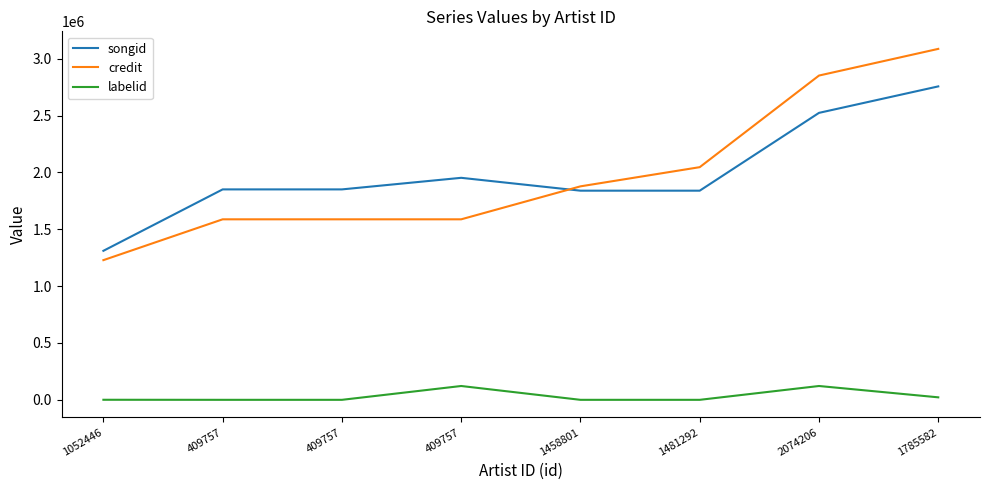

How many lines are shown in the chart?

3